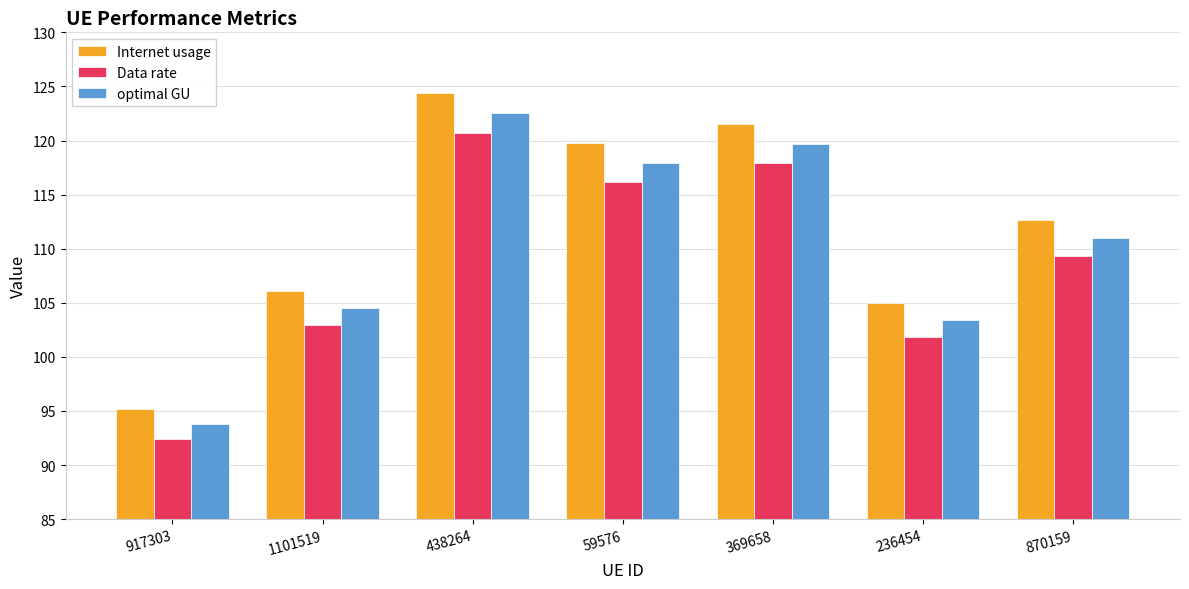

What is the sum of all optimal GU values?

772.8